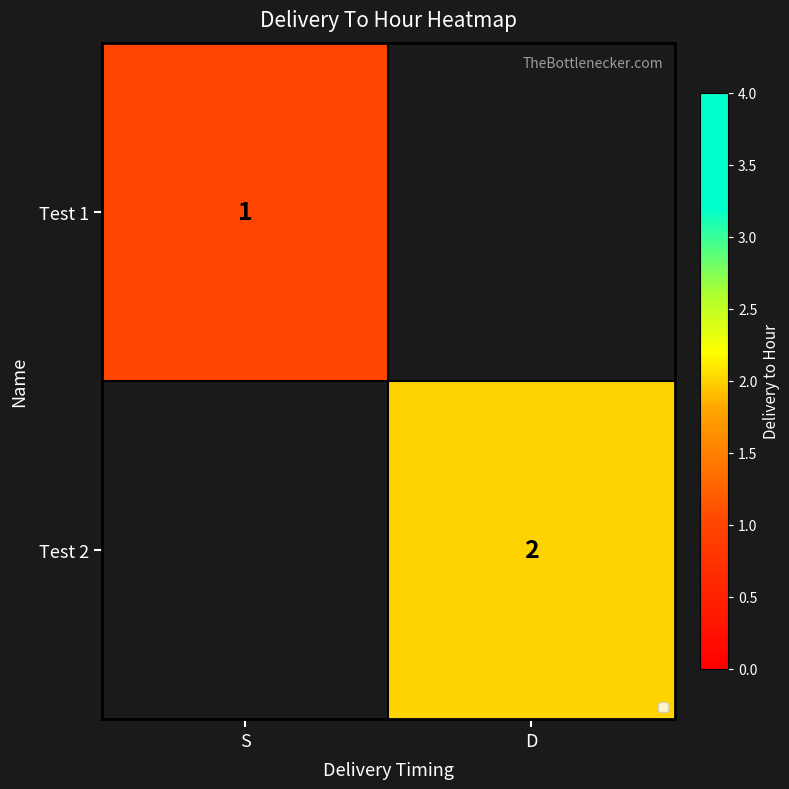

The value of Test 2 at D is 2. True or false?

True